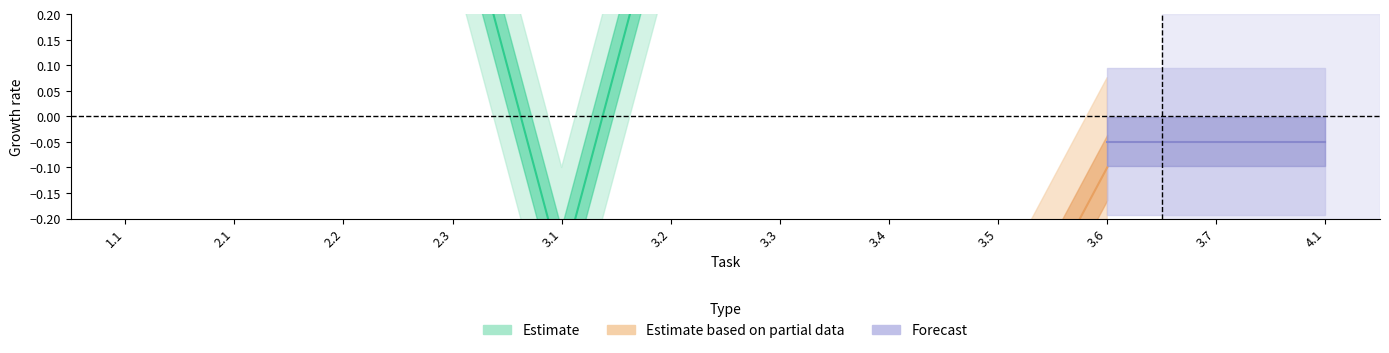

The value of Estimate at 2.3 is 1.8. True or false?

False